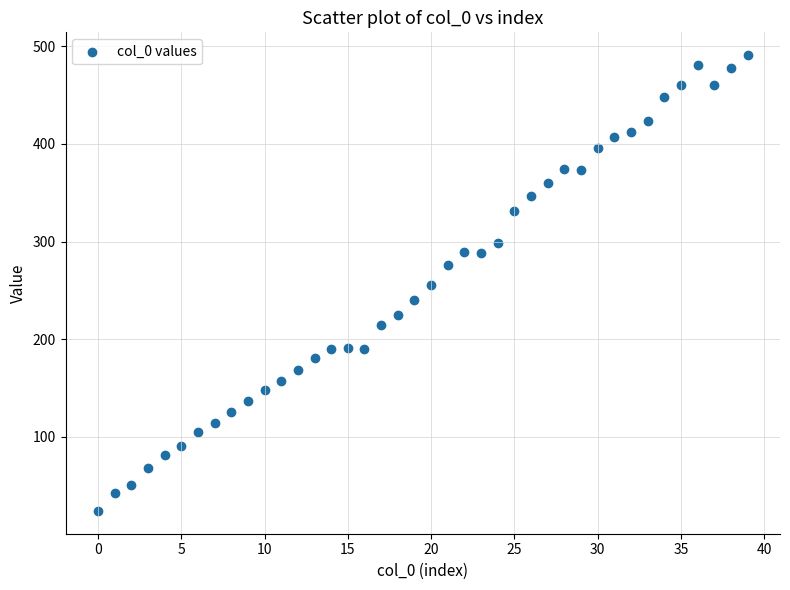

What is the range of Y values (max minus min)?

467